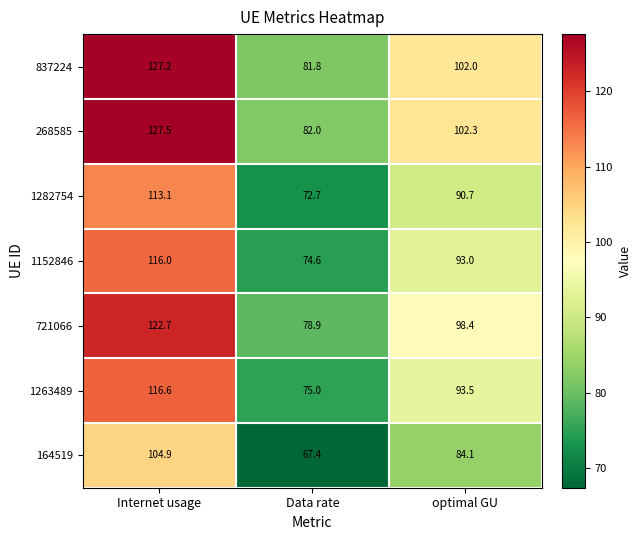

Which series has the largest total across all categories?

268585